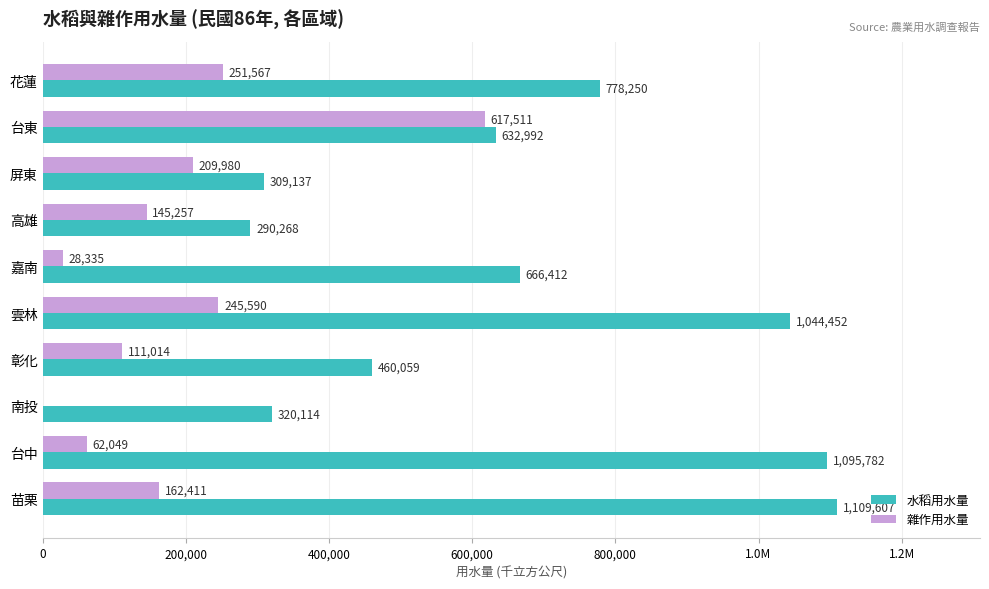

What are all the series names shown in the legend?

水稻用水量, 雜作用水量